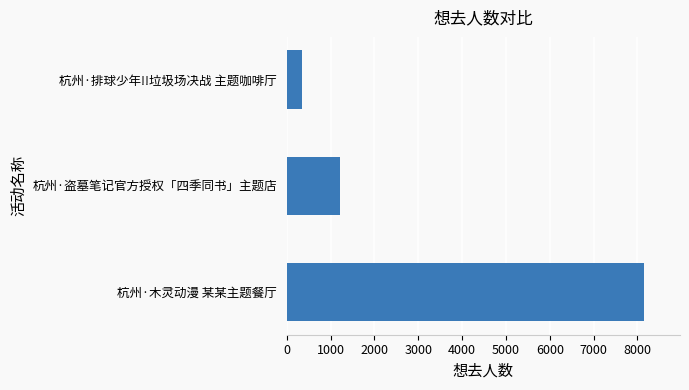

The chart shows a value of 349 at 杭州·排球少年!!垃圾场决战 主题咖啡厅. True or false?

True